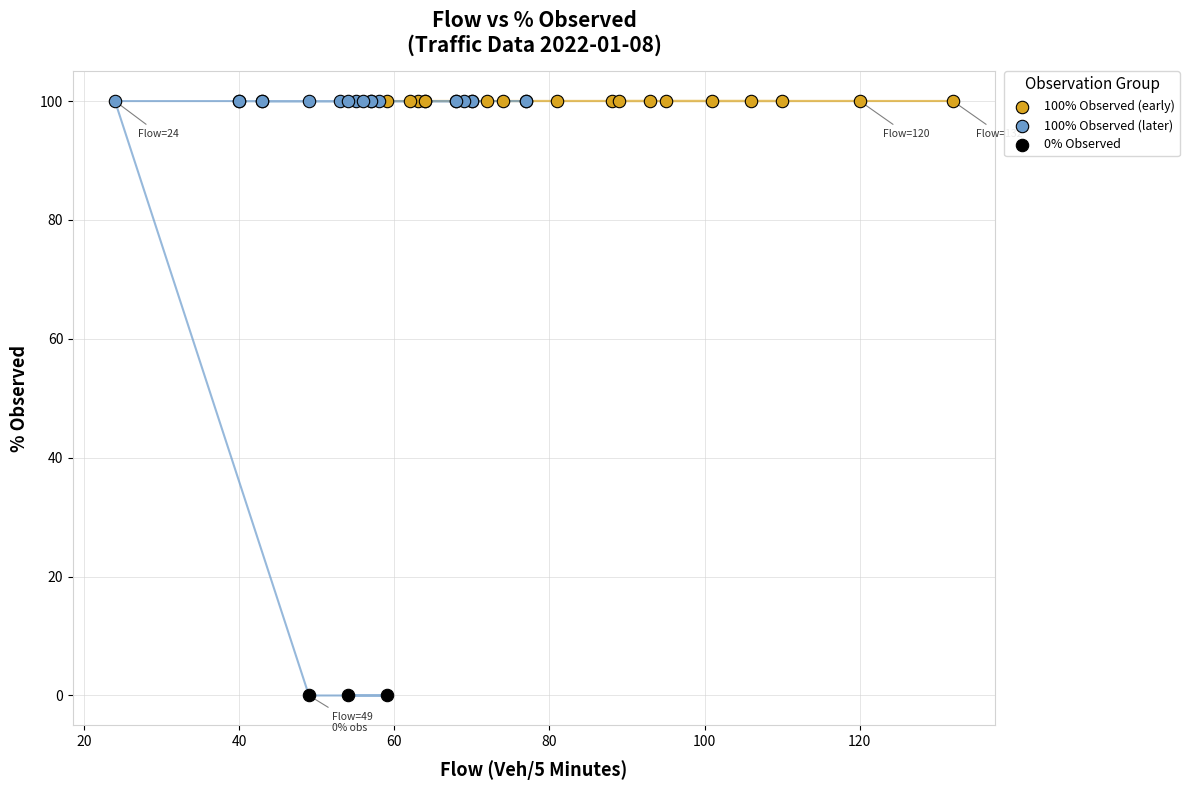

Which series contains the lowest Y value?

0% Observed